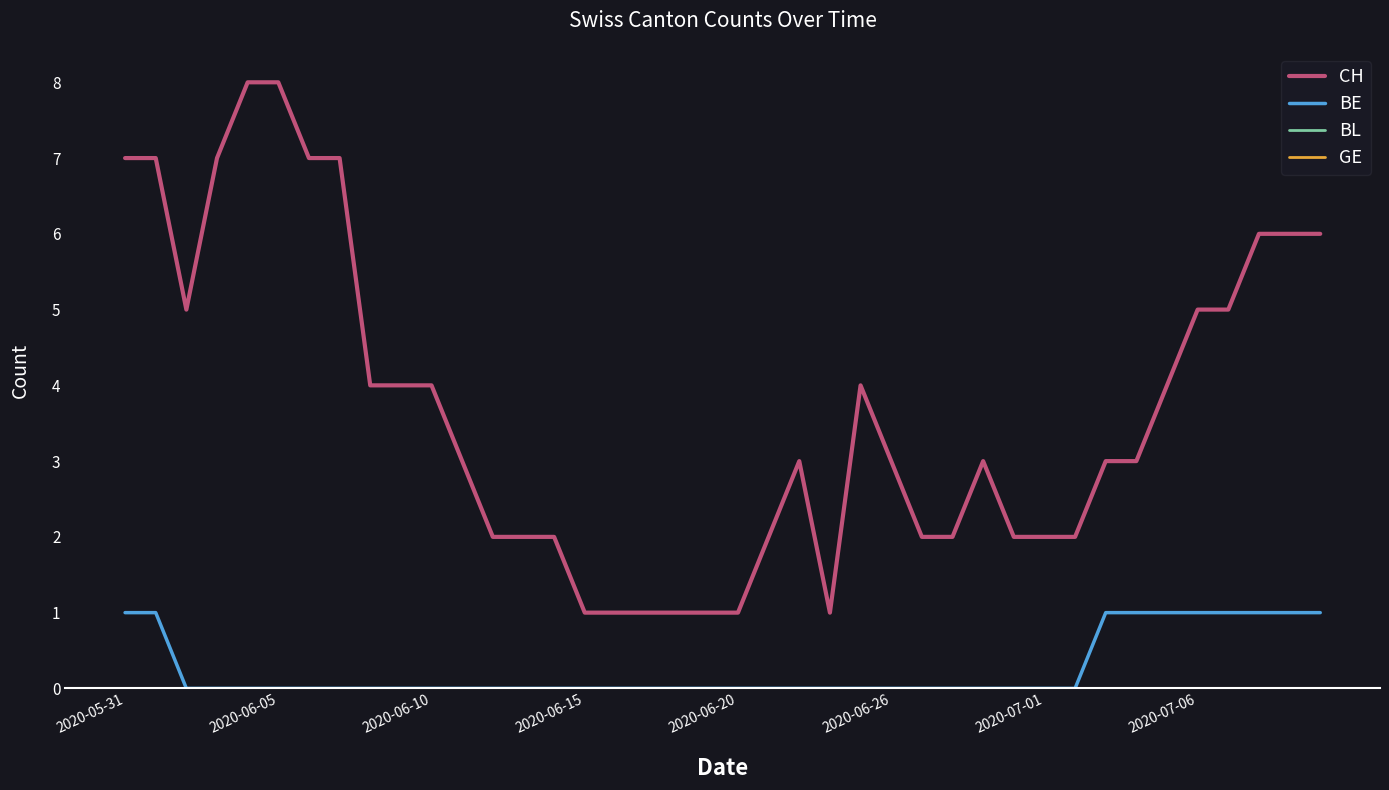

Which category has the highest value in the GE series?

2020-05-31